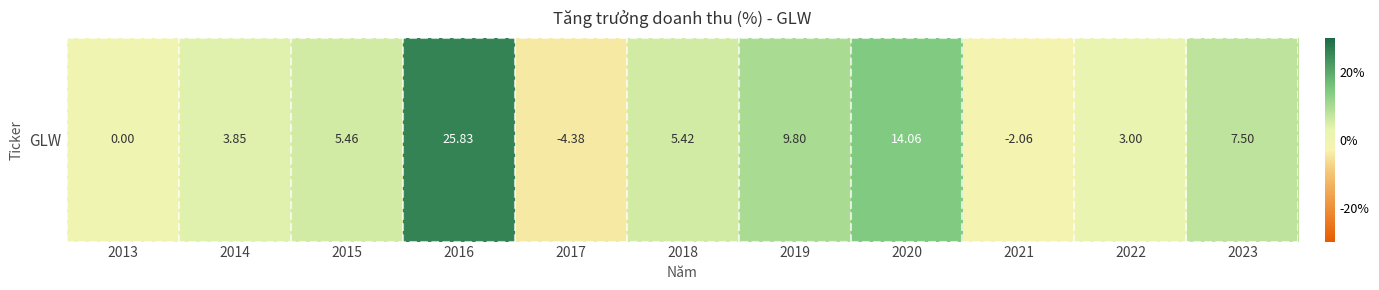

List the labels in order of value, largest first.

2016, 2020, 2019, 2023, 2015, 2018, 2014, 2022, 2013, 2021, 2017